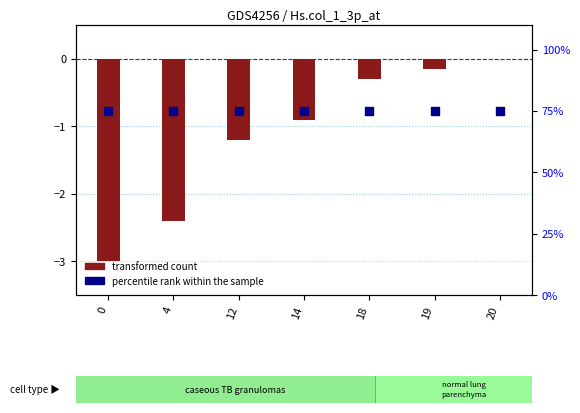

Which series contains the lowest Y value?

transformed count